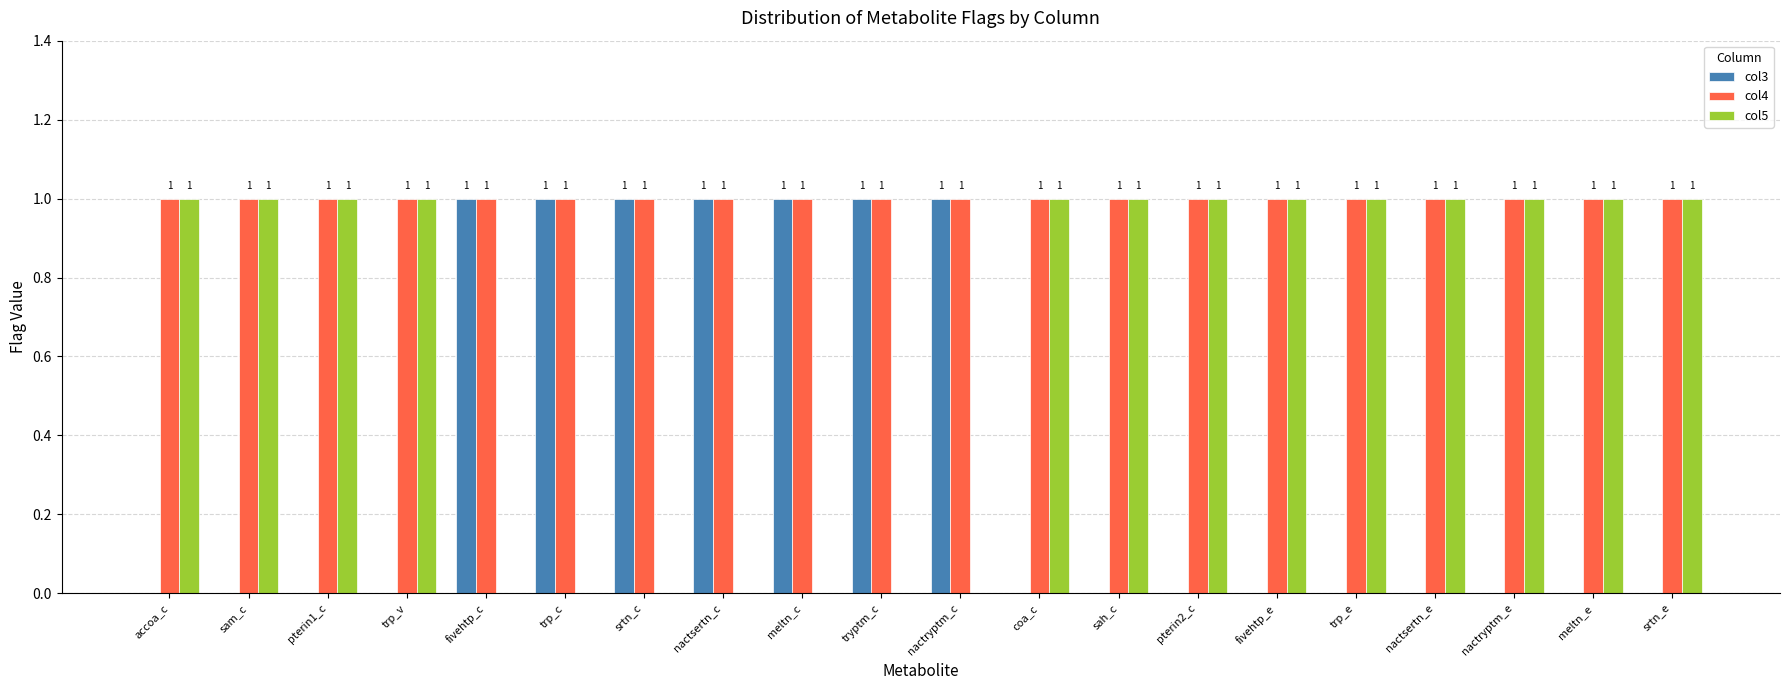

How many col3 values are between 0 and 1?

20